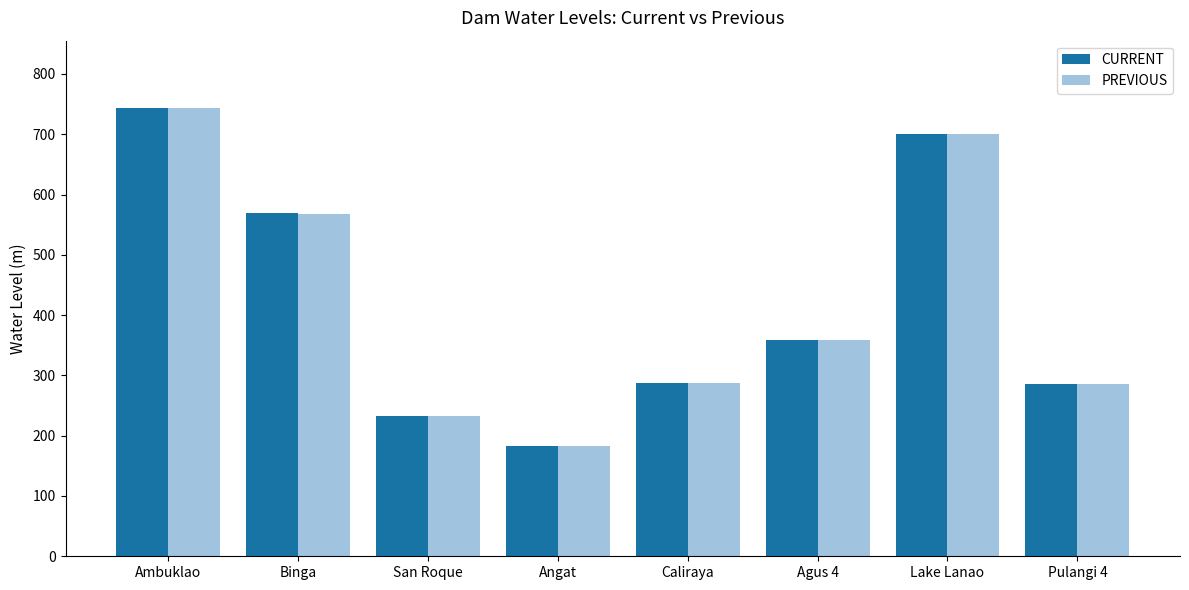

True or false: PREVIOUS has a value of 568.4 at Binga.

True